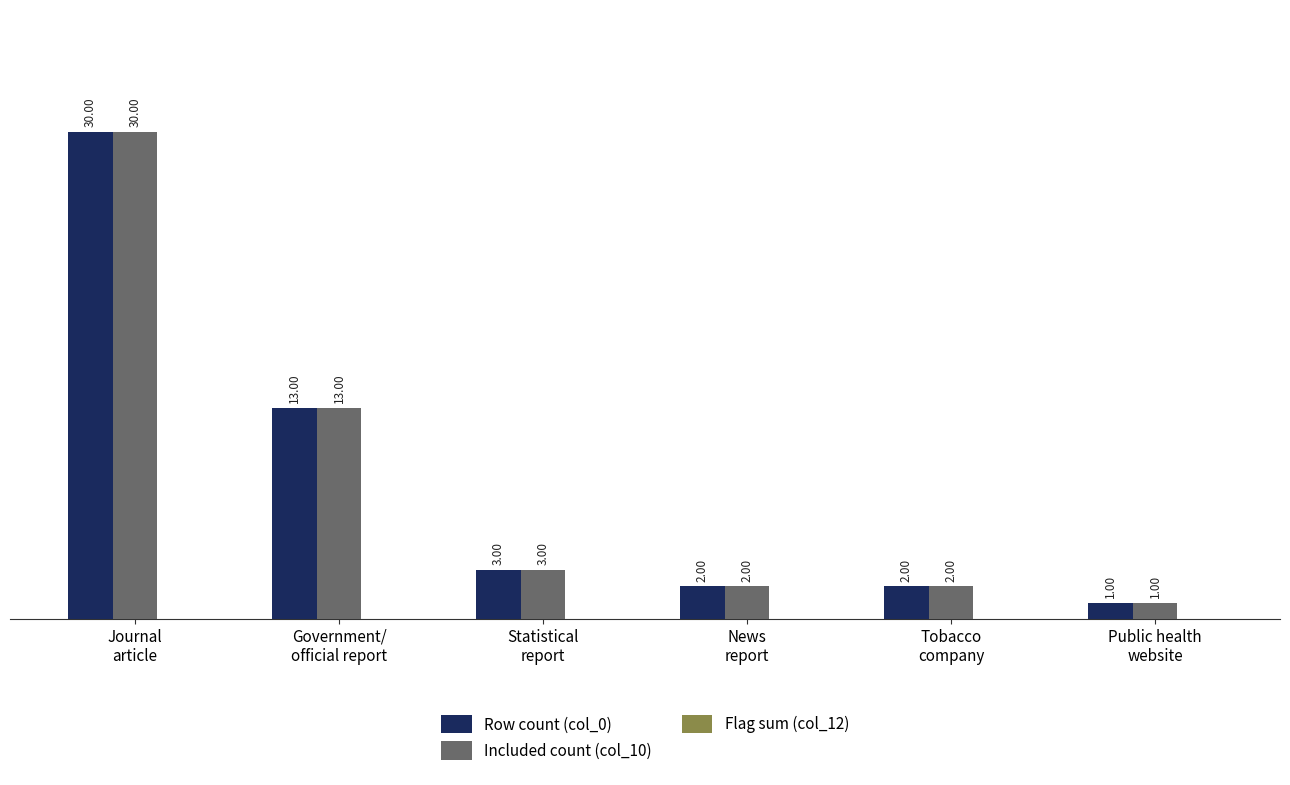

How many series are shown in this chart?

2